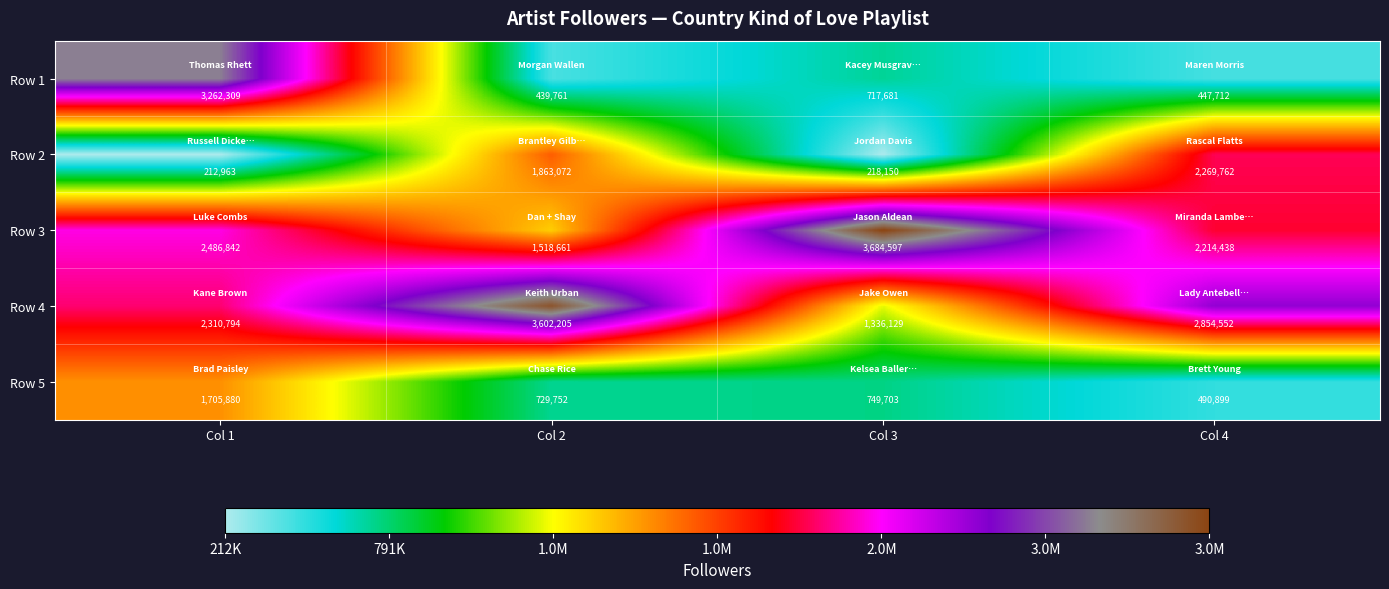

What is the average value of the Row 2 series?

1140987